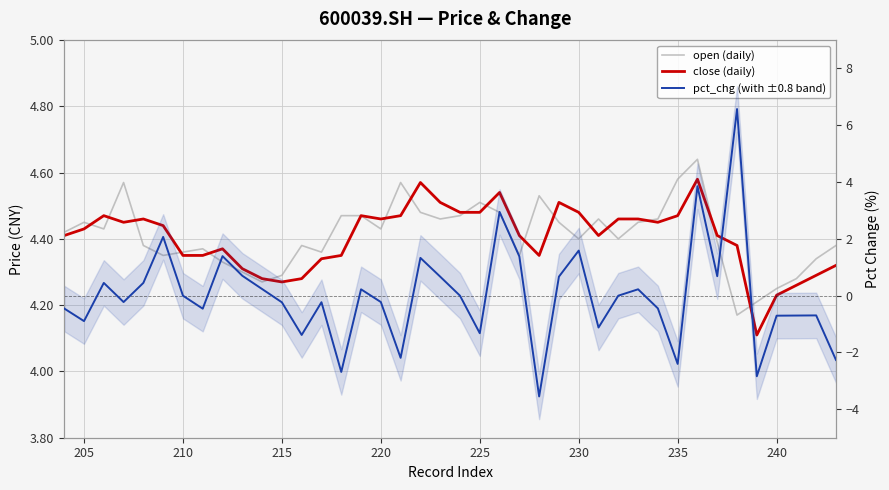

In open (daily), how many points are higher than both neighbors (excluding endpoints)?

9